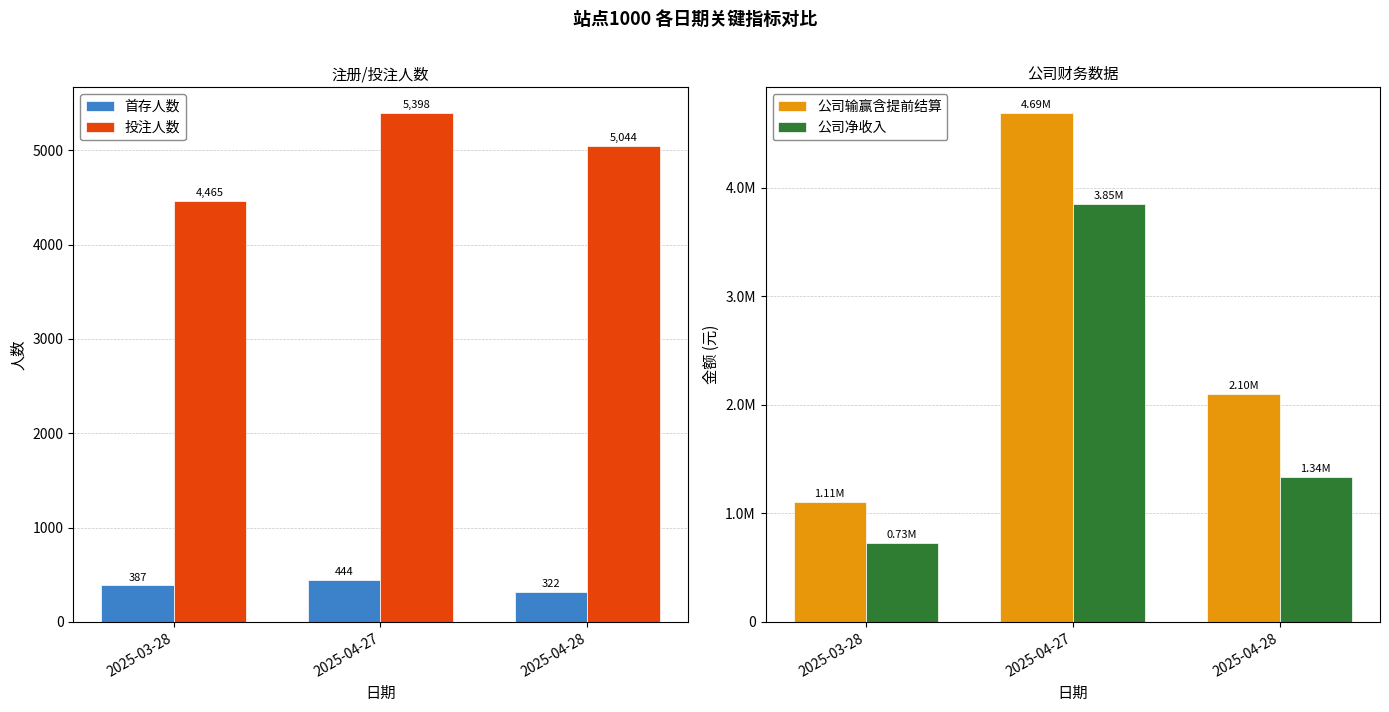

Reading right to left, transcribe all the data shown in this chart.

首存人数: 322.0	444.0	387.0
投注人数: 5044.0	5398.0	4465.0
公司输赢含提前结算: 2102749.1	4692812.2	1107483.9
公司净收入: 1335913.6	3852820.4	727921.1